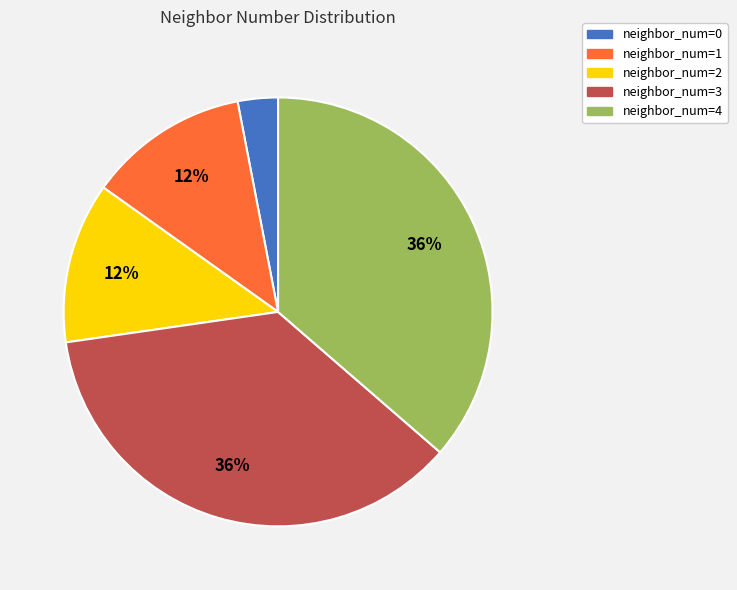

How many slices are in this pie chart?

5